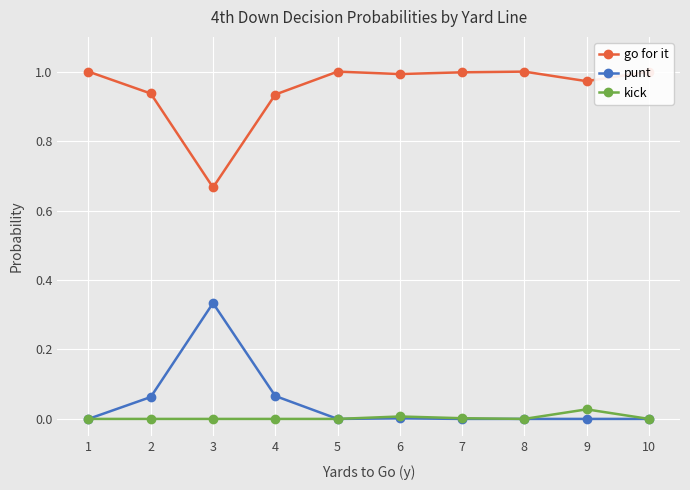

Is the value of go for it at 1 greater than the value of kick at 6?

Yes